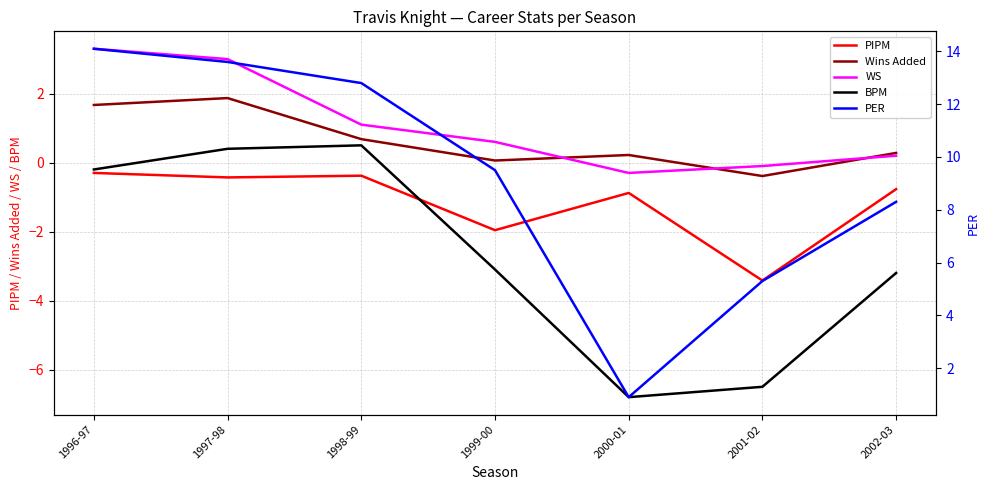

What is the label of the 1st point from the left?

1996-97